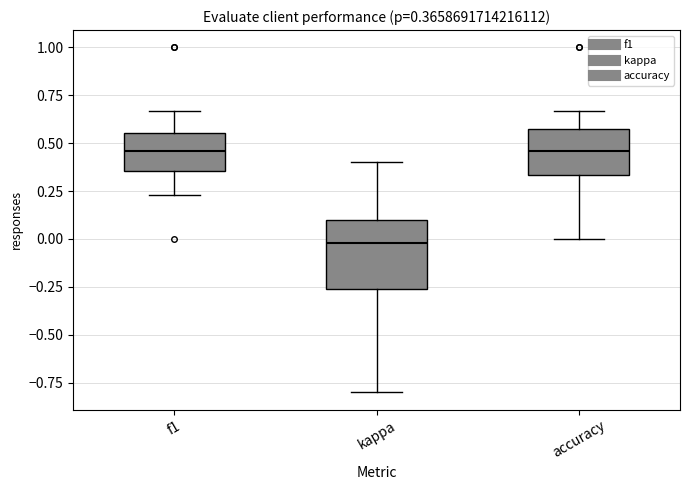

Comparing the boxes themselves (not the whiskers), which one is the tallest?

kappa